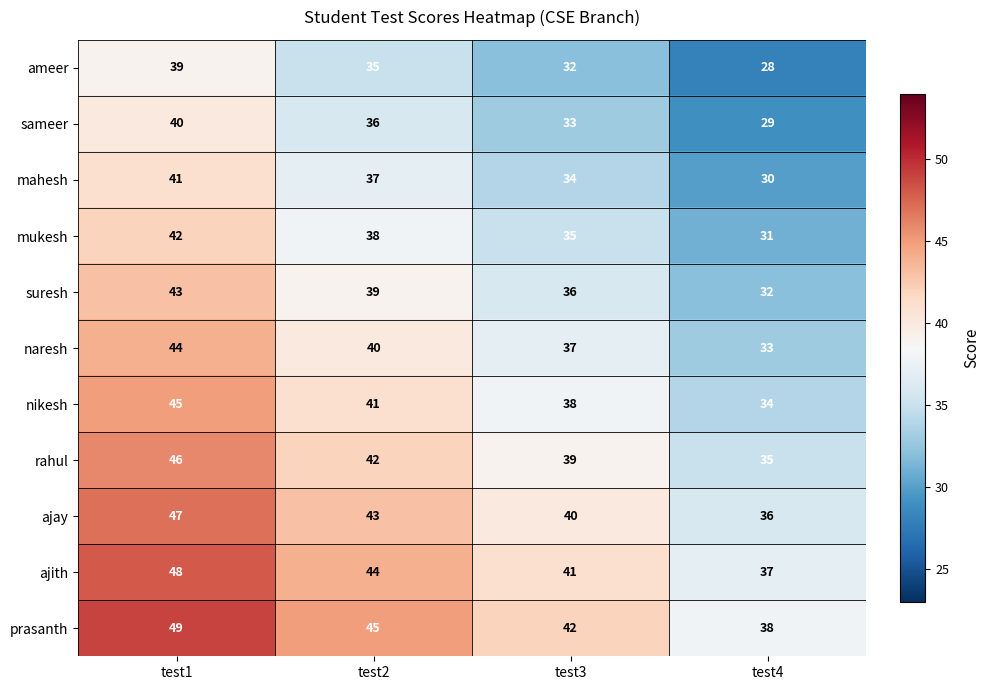

What is the difference between the maximum and second lowest values in the nikesh series?

7